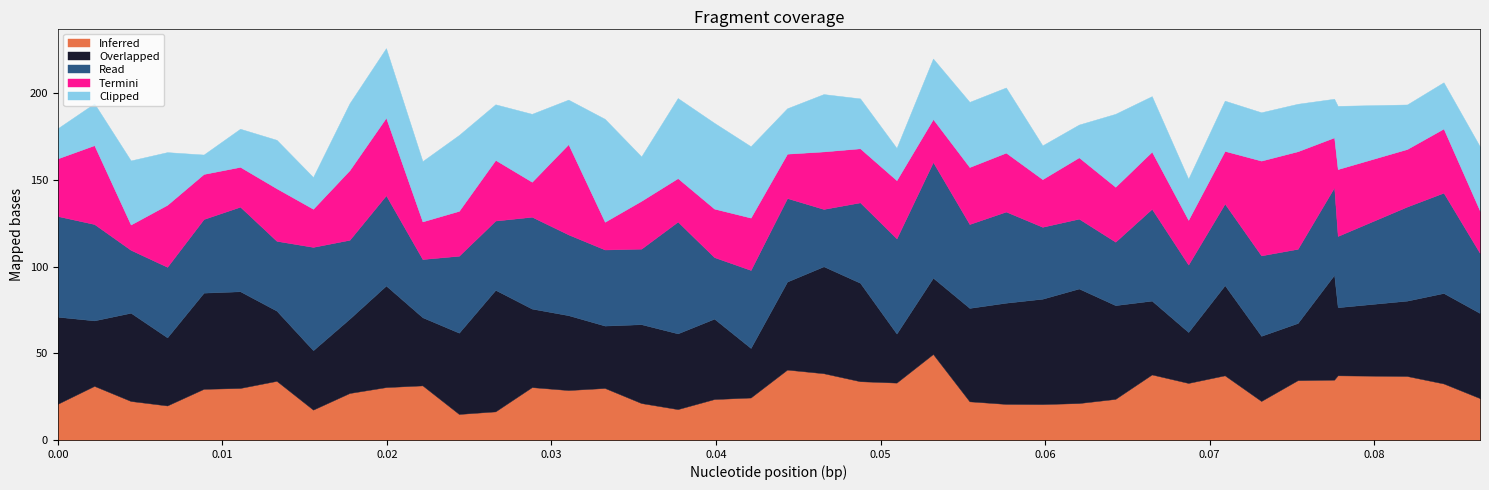

What is the lowest value of the Inferred series?

15.0